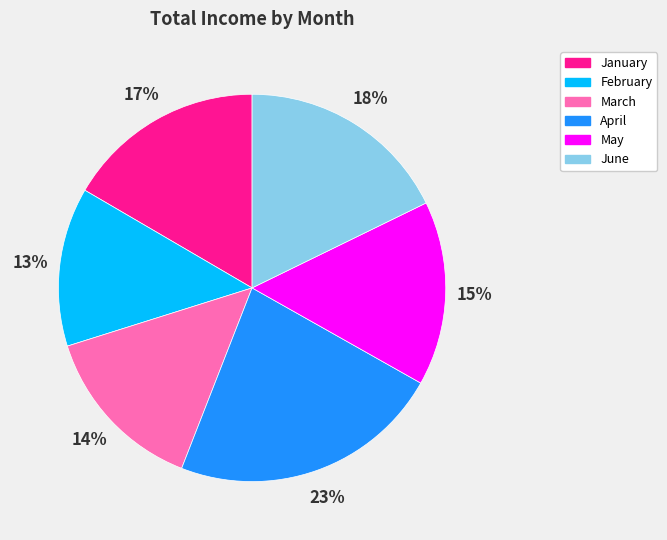

To the nearest percent, what percentage of the pie is February?

13%